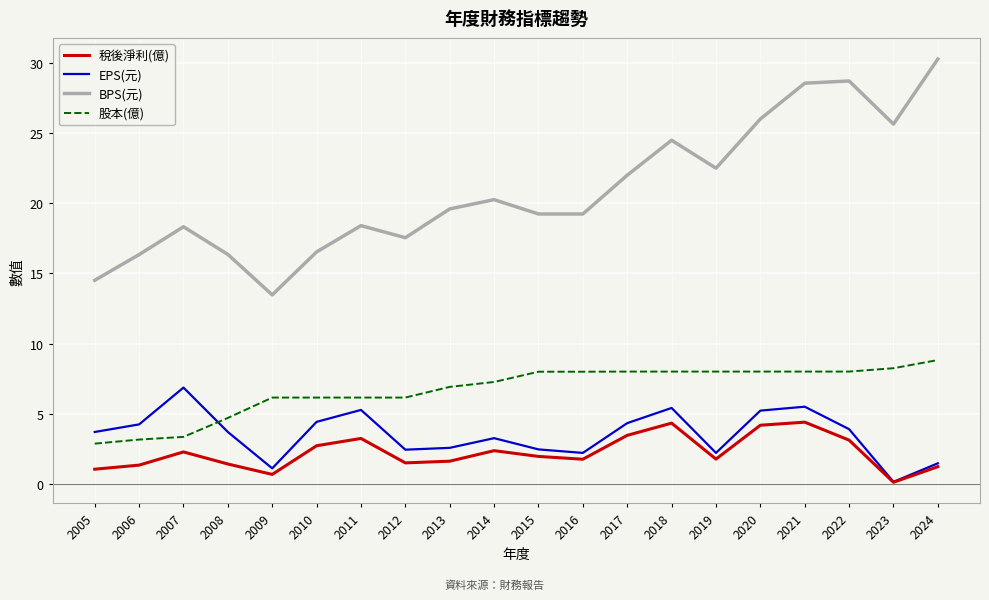

The BPS(元) series shows 19.2 at 2015. True or false?

True